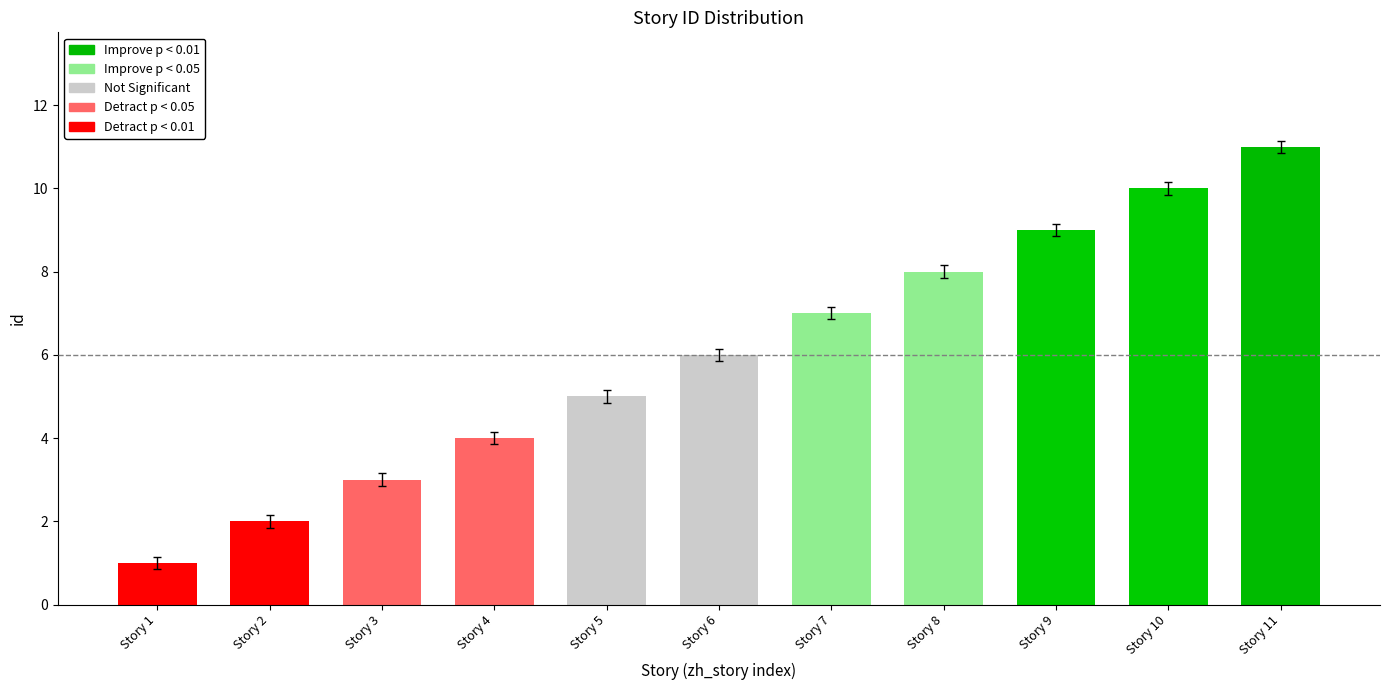

Reading right to left, what are all the values shown in this chart?

11	10	9	8	7	6	5	4	3	2	1